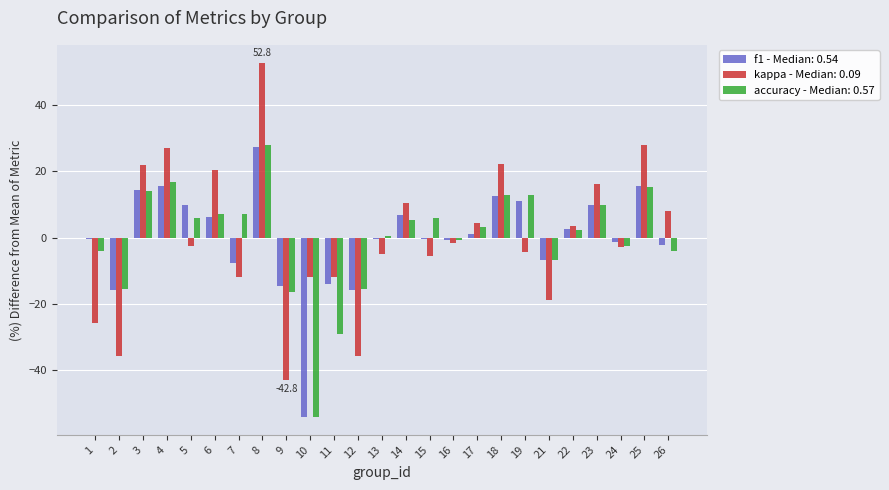

What is the total value across all series at 4?

59.3